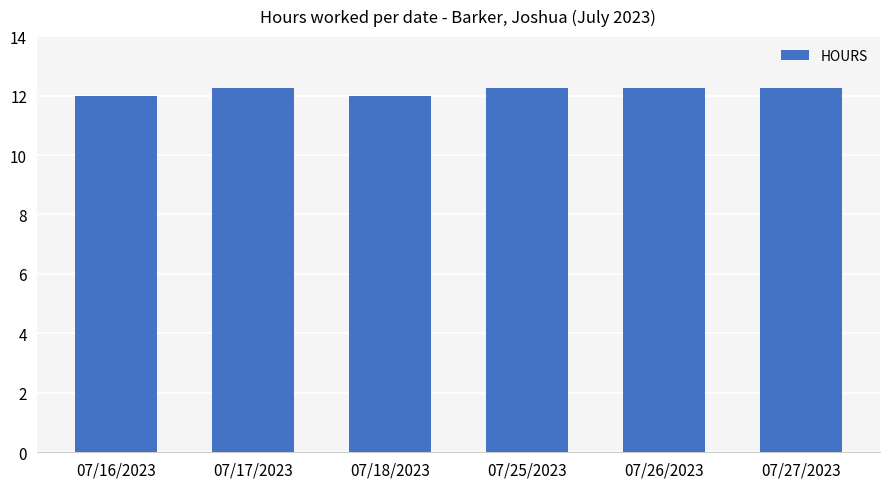

The chart shows a value of 8.1 at 07/27/2023. True or false?

False